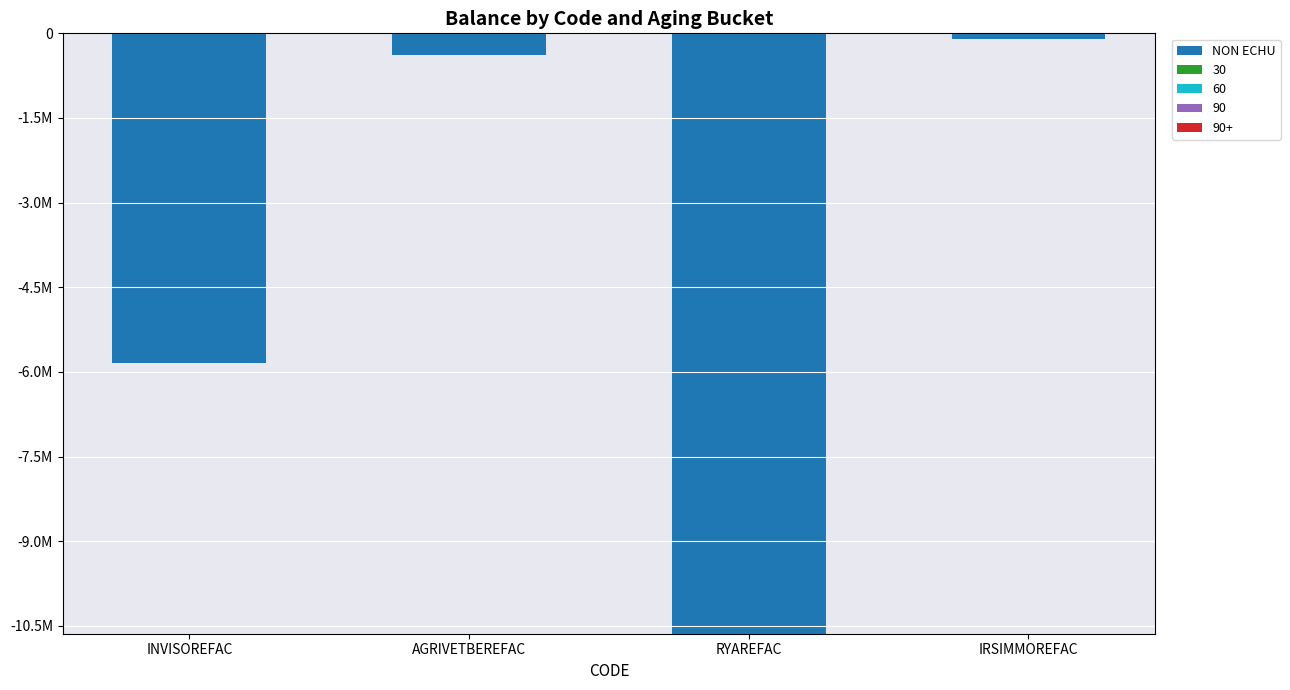

Does the chart contain any negative values?

Yes